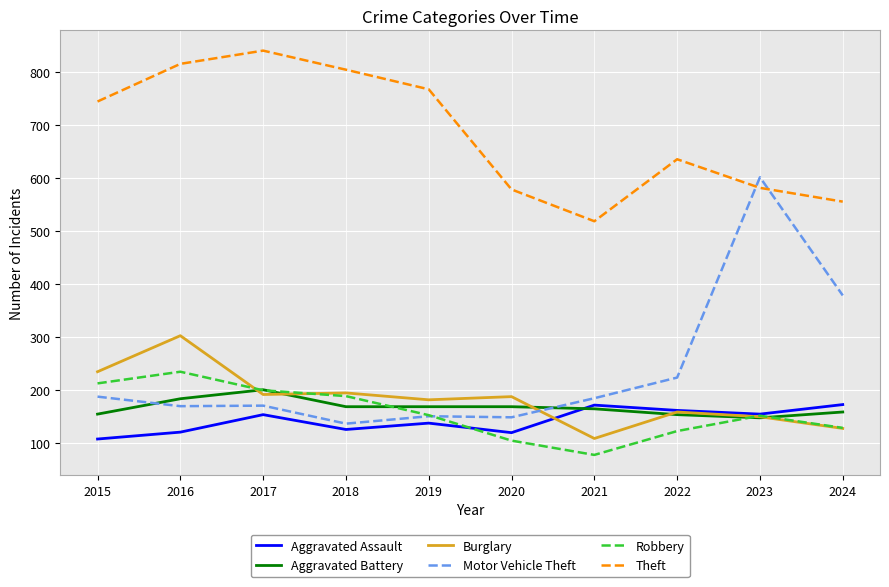

Read the Burglary value at 2021, to the nearest 10.

110